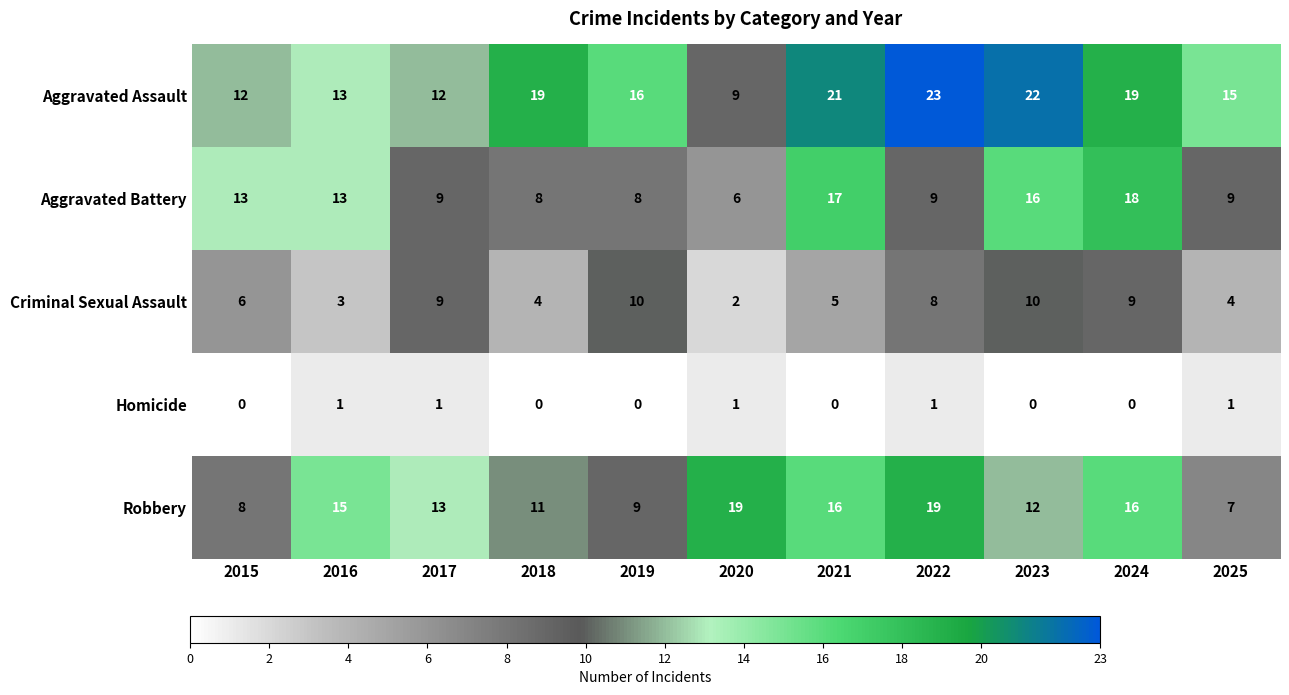

At which category does the chart reach its peak across all series?

2022